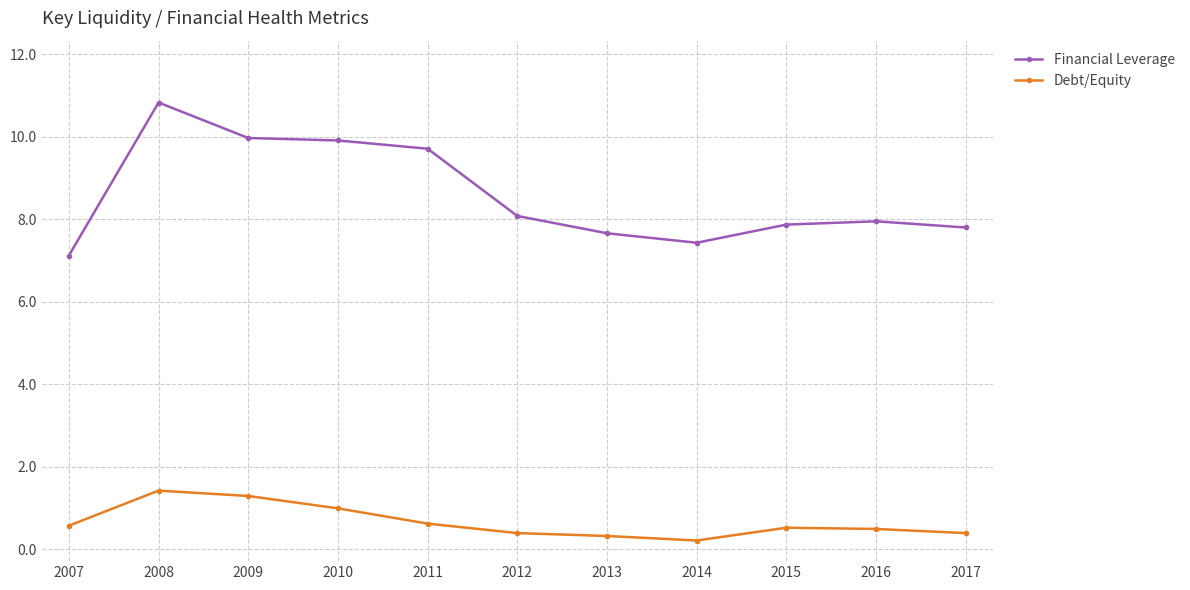

What is the difference between the second highest and second lowest values in the Debt/Equity series?

1.0